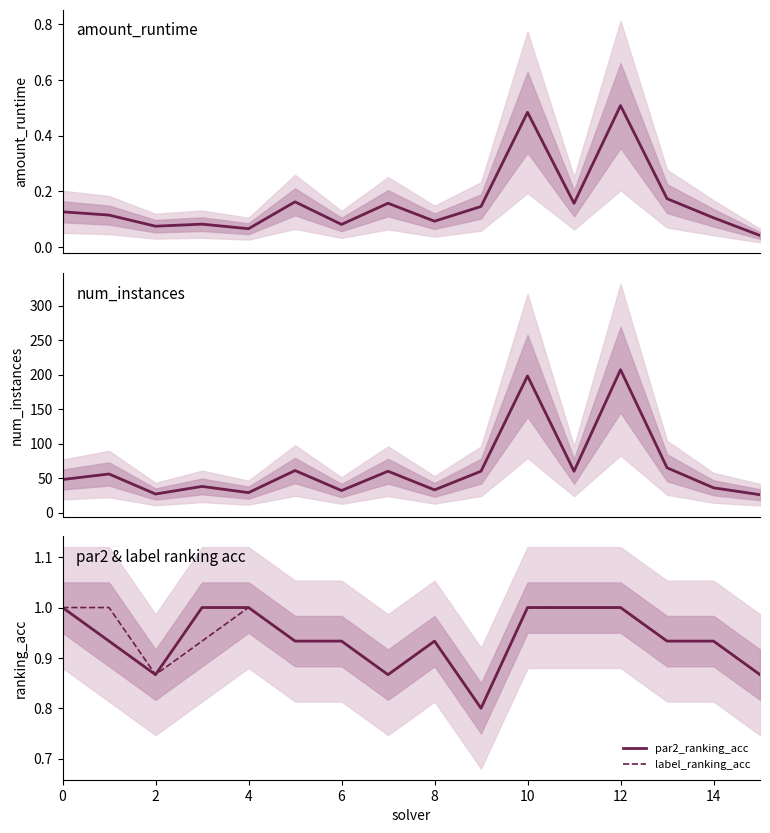

True or false: par2_ranking_acc has a value of 0.5 at 4.

False